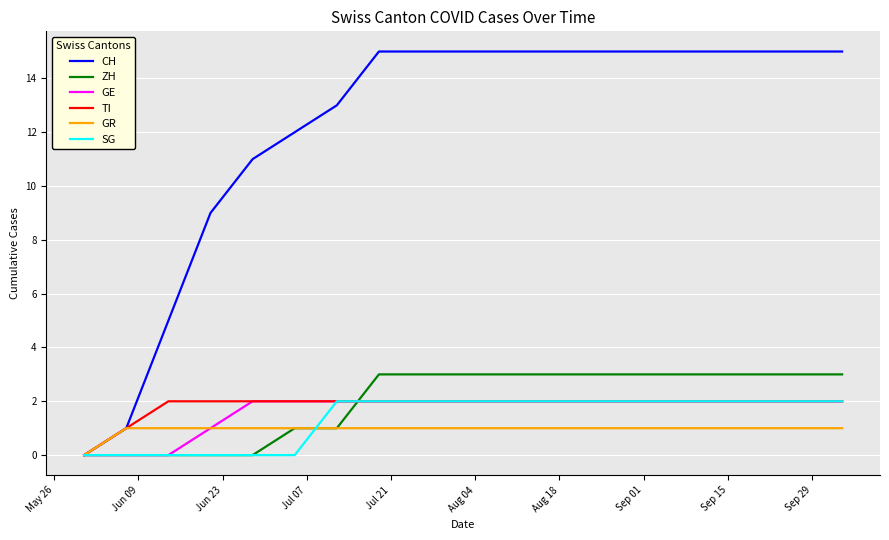

Does the chart have visible grid lines?

Yes